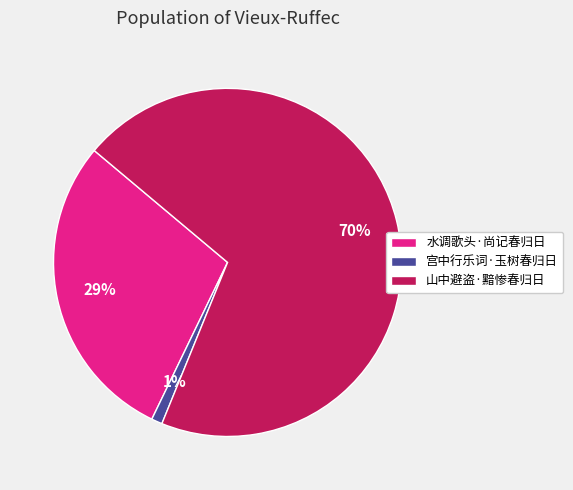

Does 山中避盗·黯惨春归日 represent more than half of the total?

Yes